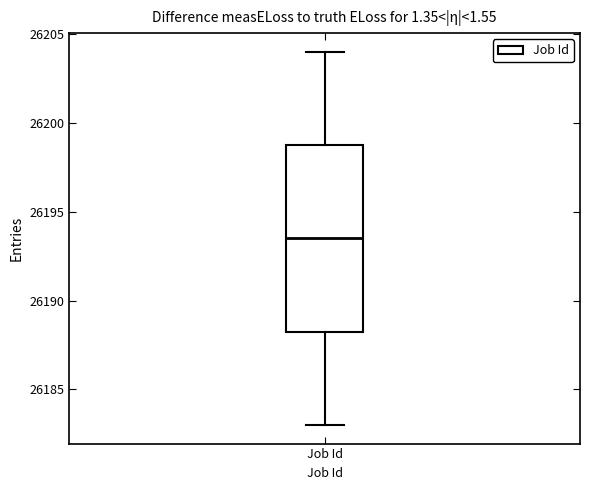

Where does the lower whisker of the box for Job Id end on the y-axis? The values are not printed on the chart, so give them approximately, as read against the axis.

26183.0